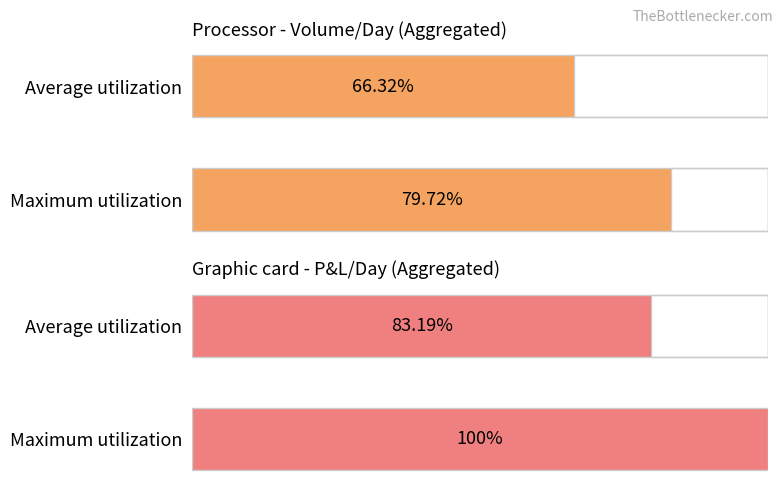

True or false: Maximum utilization has a value of 0.8 at Average utilization.

True